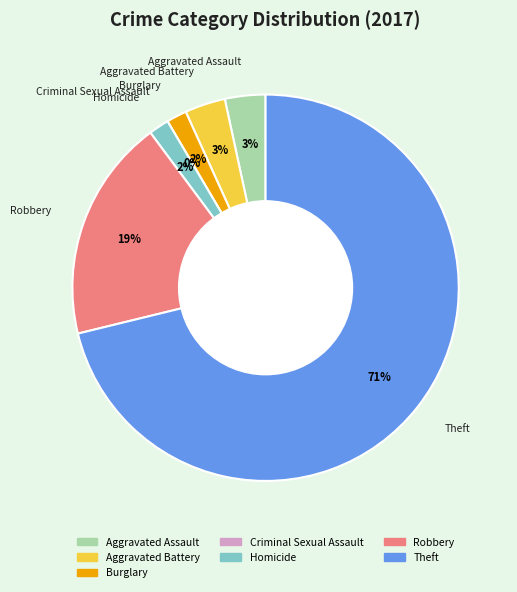

To the nearest percent, what is the average slice percentage?

14%